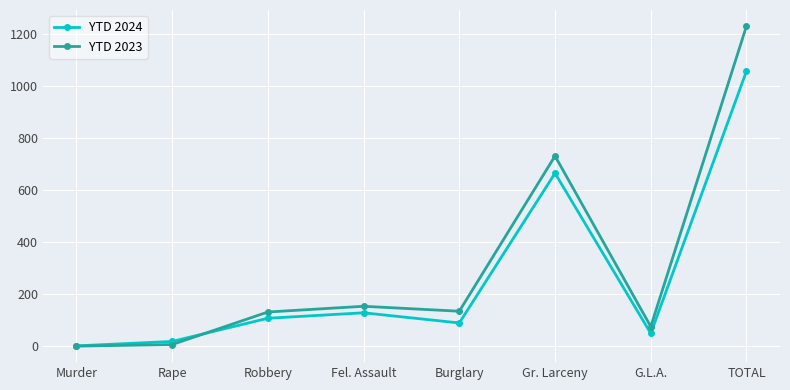

True or false: YTD 2023 has a value of 674 at TOTAL.

False